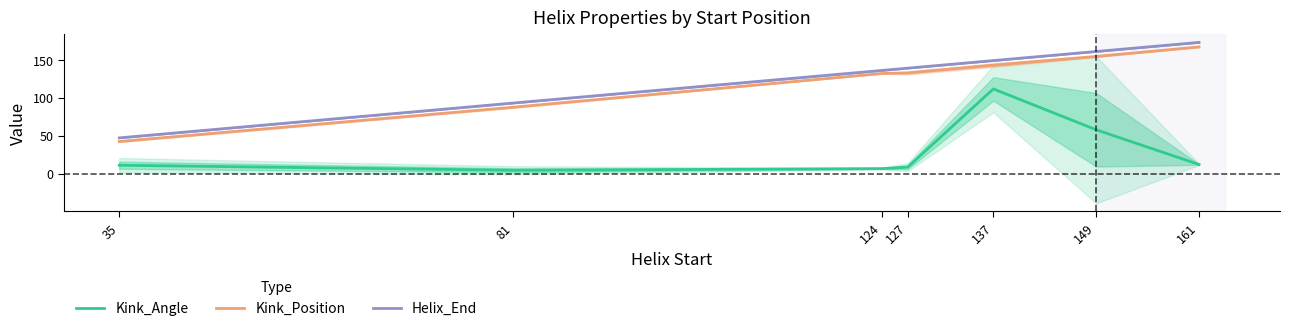

True or false: Helix_End has more than 0 points higher than both neighbors.

False